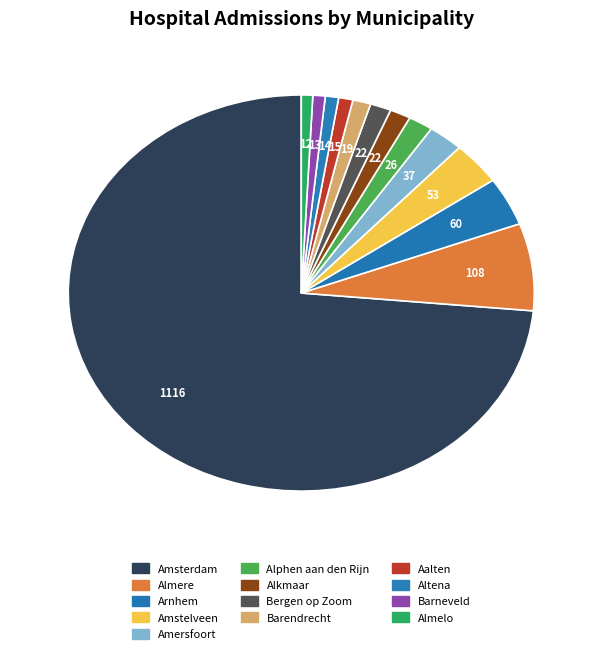

How much of the chart is everything except Arnhem?

96.0%